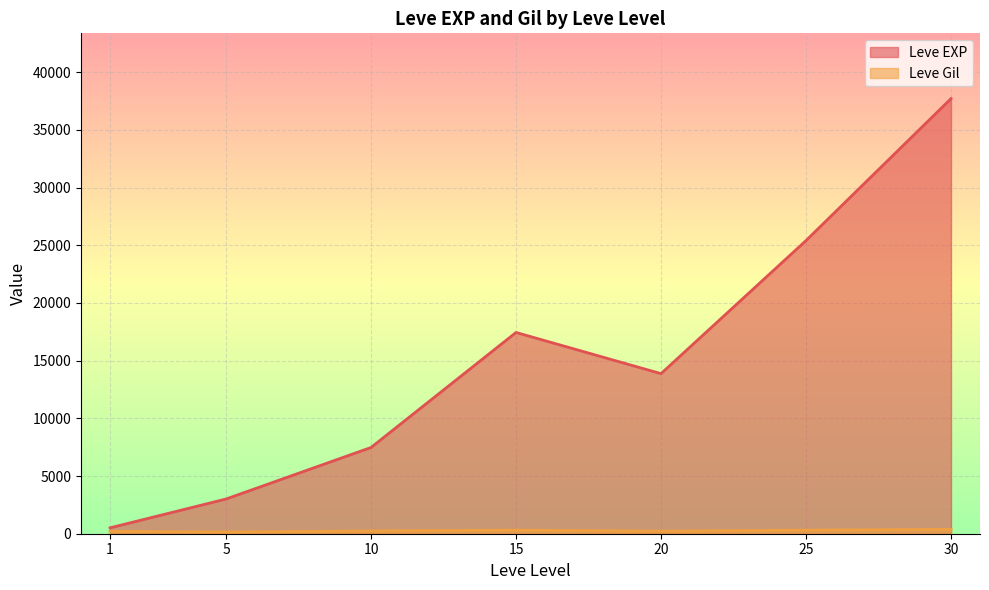

Is it true that Leve Gil equals 286 at 20?

False